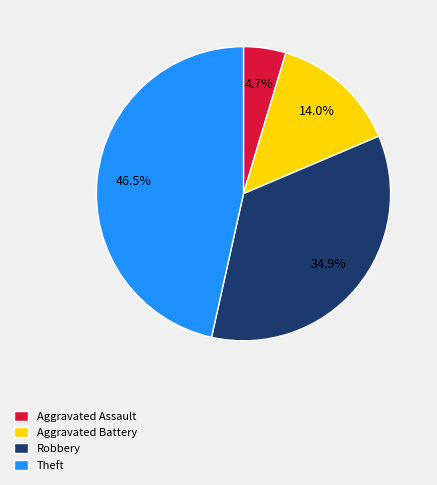

Which category has the biggest portion of the pie?

Theft